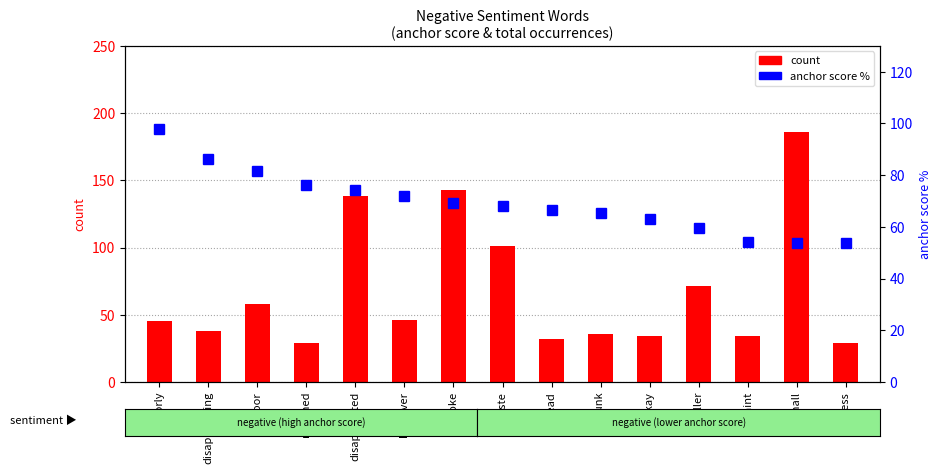

Reading right to left, list all the values displayed in this chart.

count: guess=29.0	small=186.0	paint=34.0	smaller=71.0	okay=34.0	junk=36.0	instead=32.0	waste=101.0	broke=143.0	however=46.0	disappointed=138.0	returned=29.0	poor=58.0	disappointing=38.0	poorly=45.0
anchor score %: guess=53.7	small=53.9	paint=54.0	smaller=59.7	okay=63.0	junk=65.5	instead=66.7	waste=68.2	broke=69.4	however=71.9	disappointed=74.2	returned=76.3	poor=81.7	disappointing=86.4	poorly=97.8